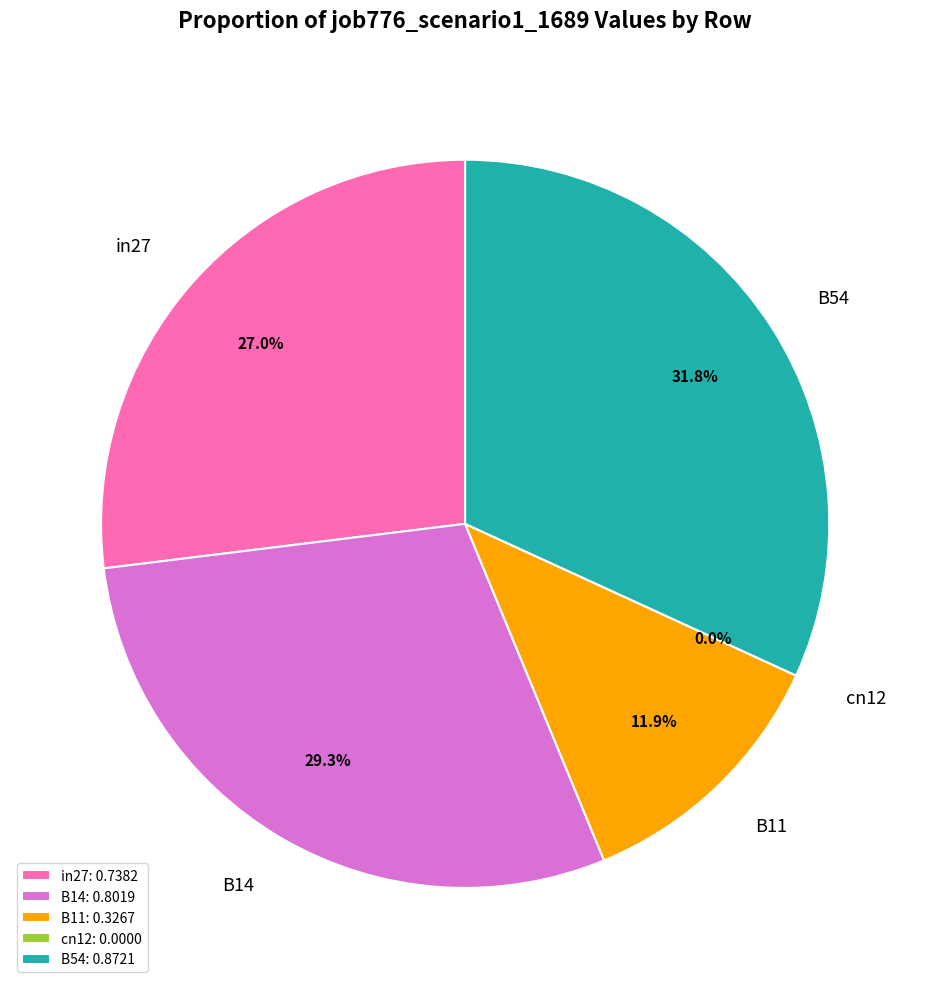

What is the total percentage of in27 and B54?

58.8%